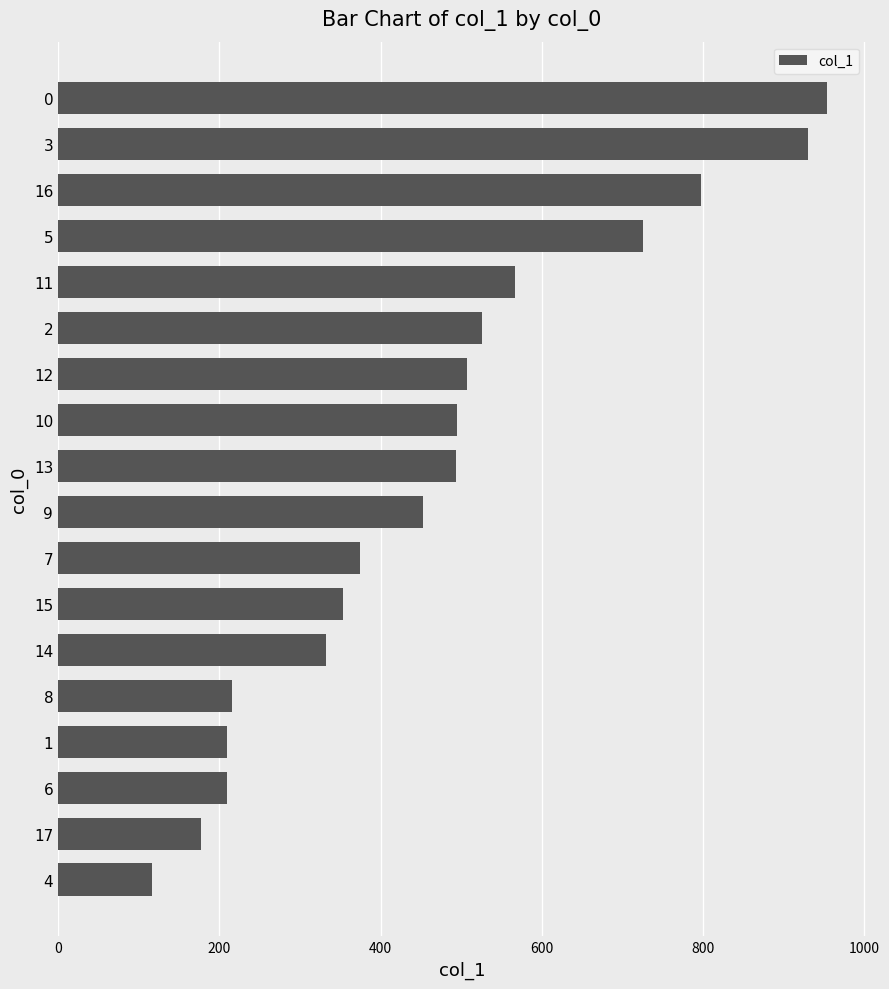

What value does the data have at 4, to the nearest 10?

120